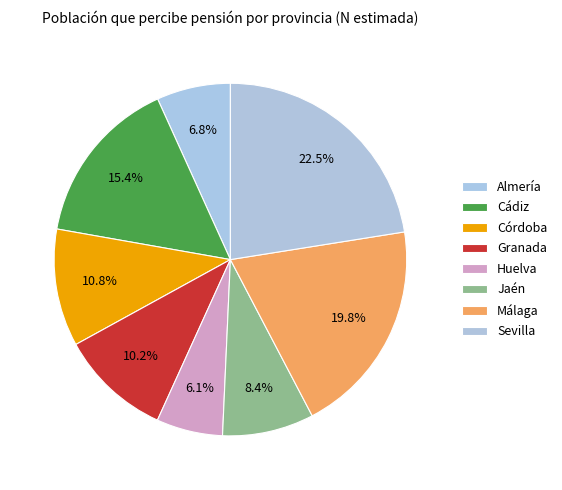

Which category has the biggest portion of the pie?

Sevilla